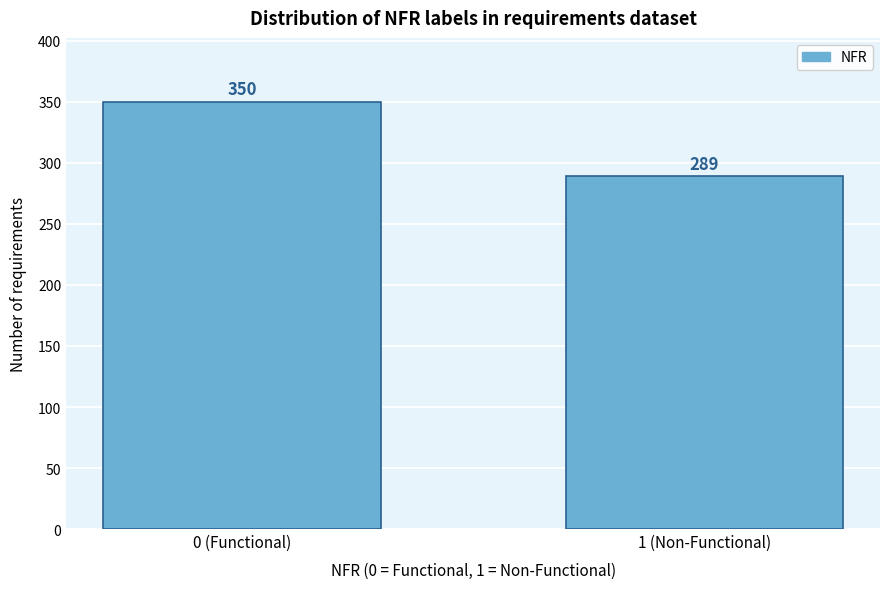

Reading right to left, extract all data points from this chart.

289	350